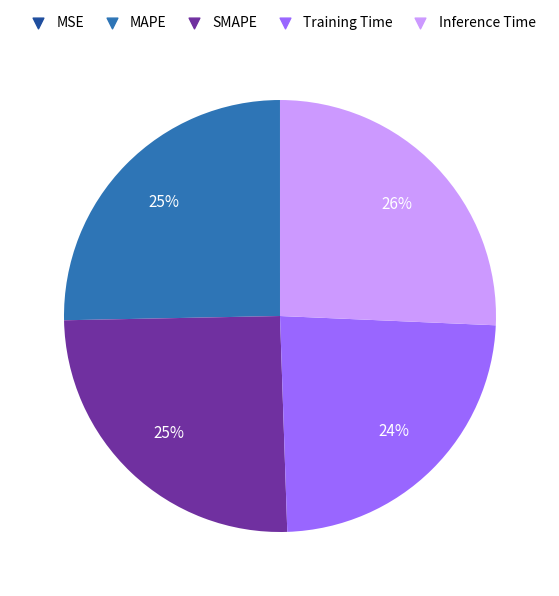

The Inference Time slice represents 19% of the pie. True or false?

False